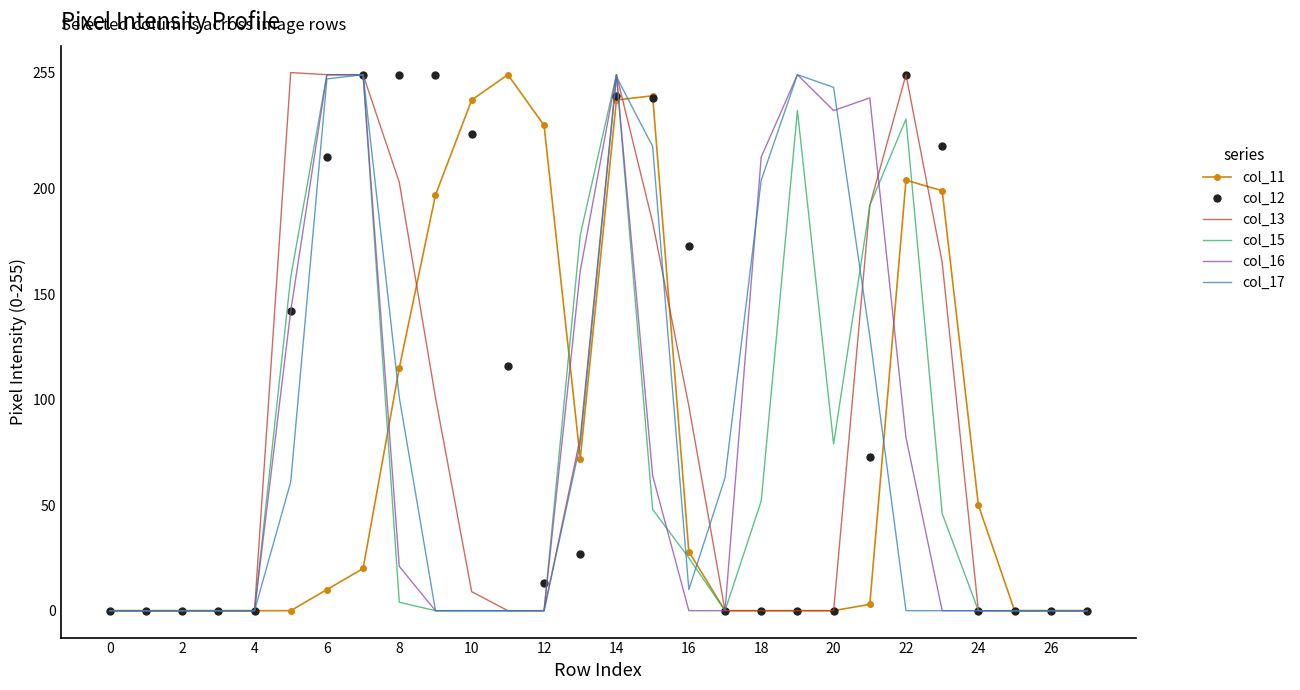

What is the maximum value for col_17?

254